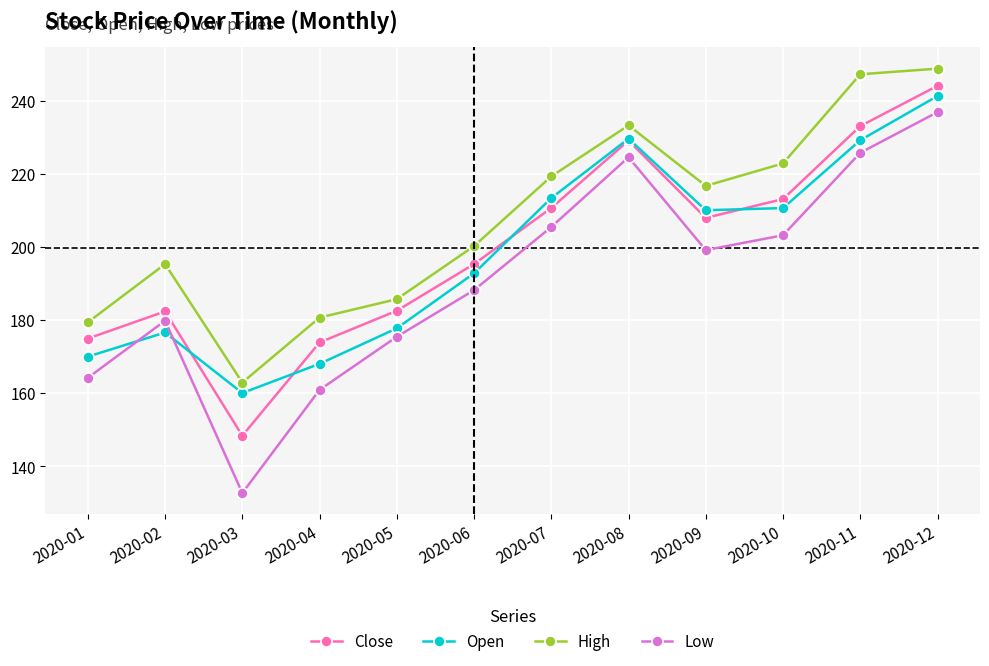

Which series ends up on top after the final intersection of Close and Open?

Close